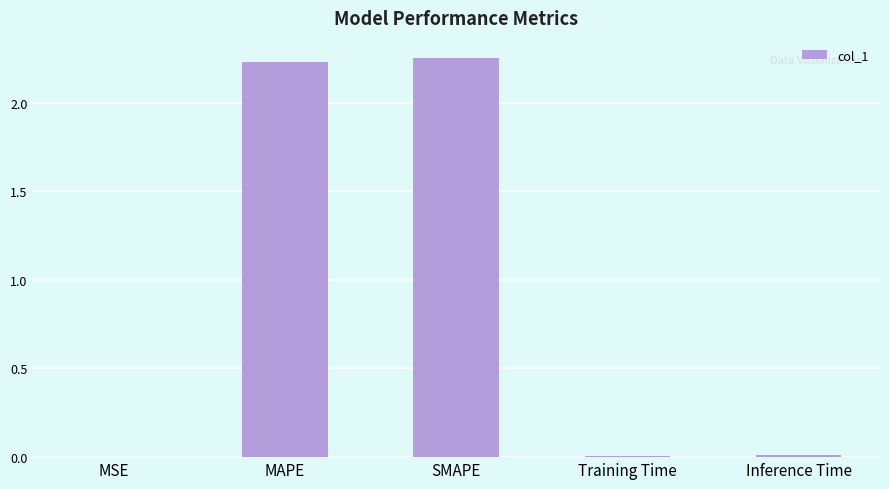

Between SMAPE and Training Time, which is larger?

SMAPE